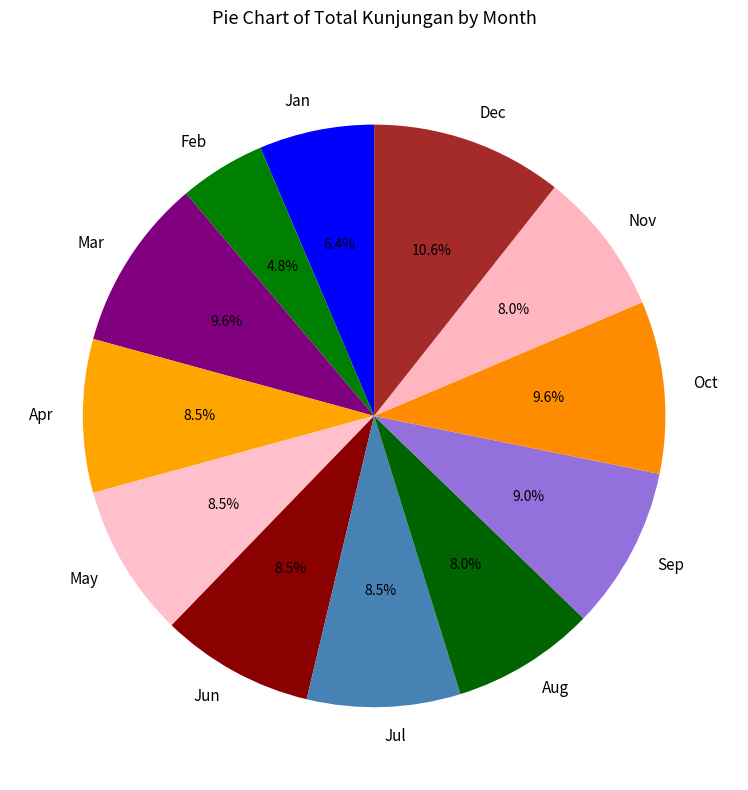

How many slices are in this pie chart?

12